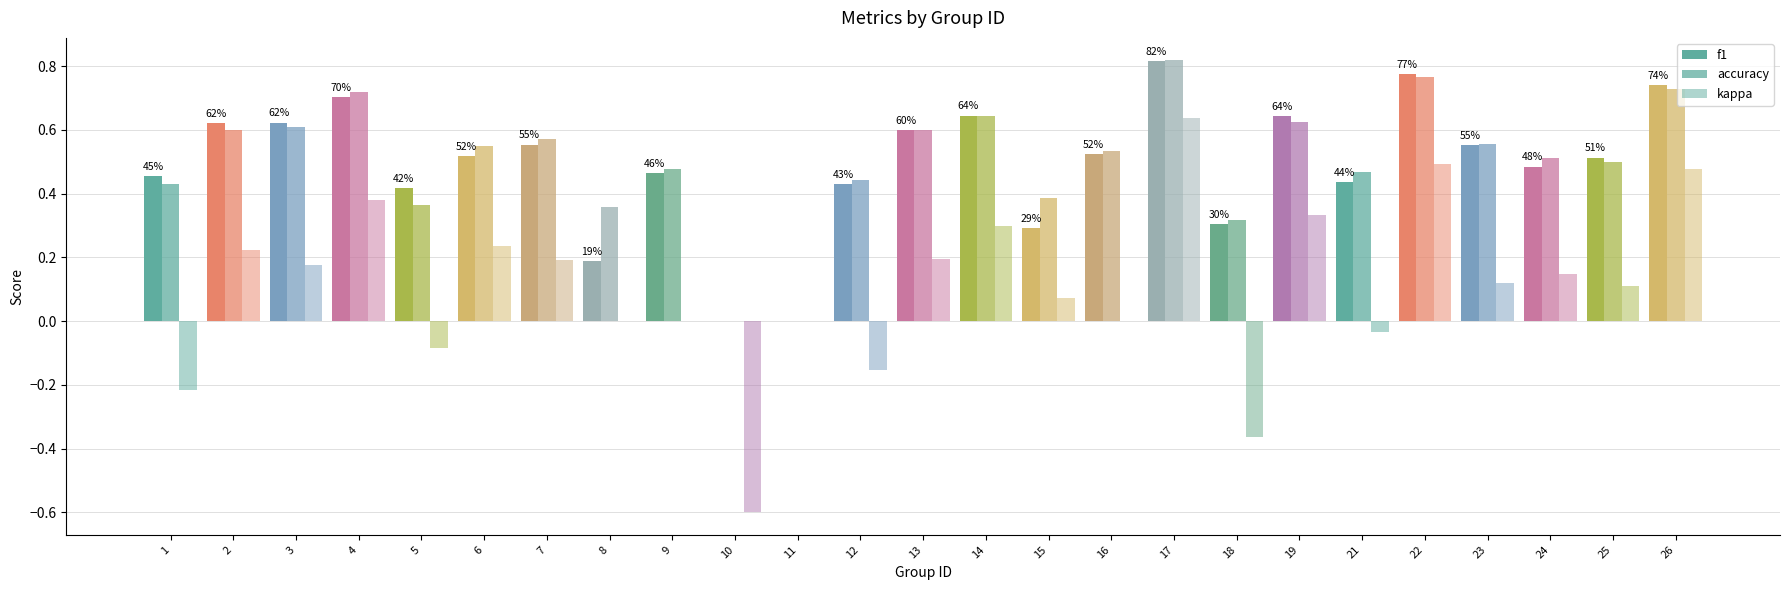

At 5, list the series in order from largest to smallest.

f1, accuracy, kappa